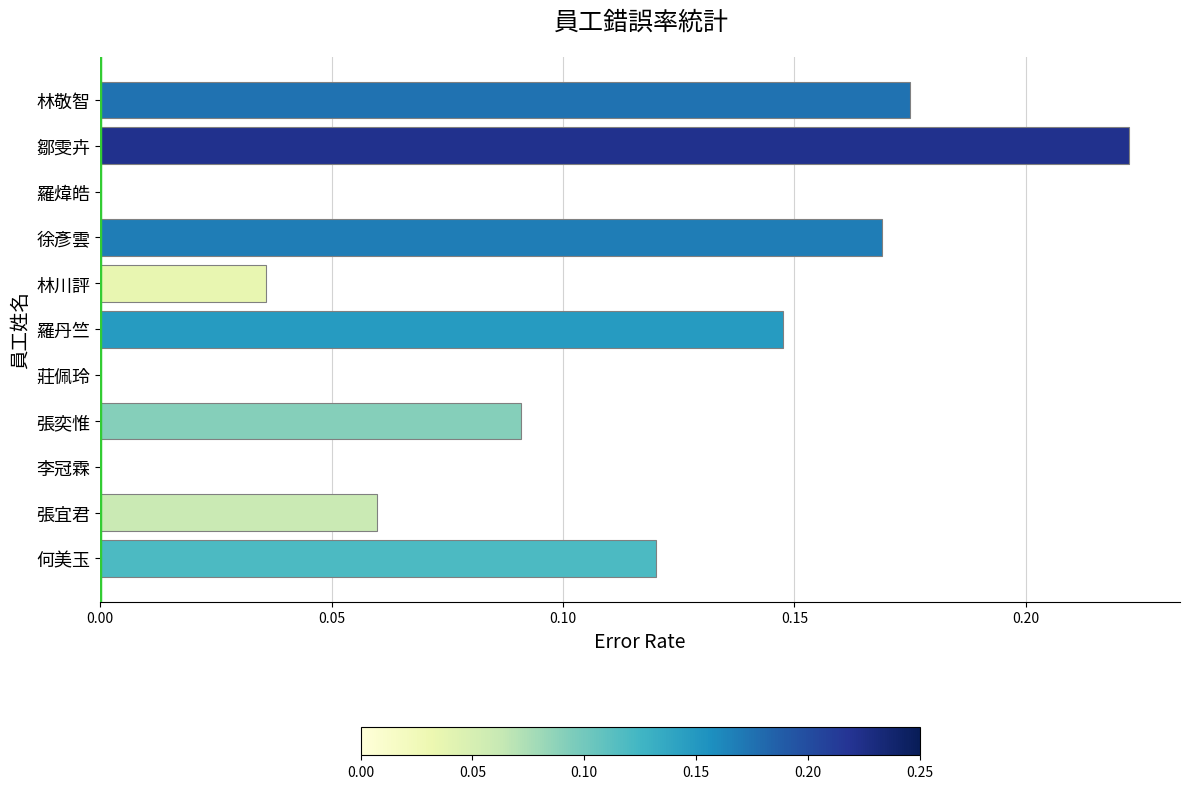

Which label corresponds to the largest value in the chart?

鄒雯卉